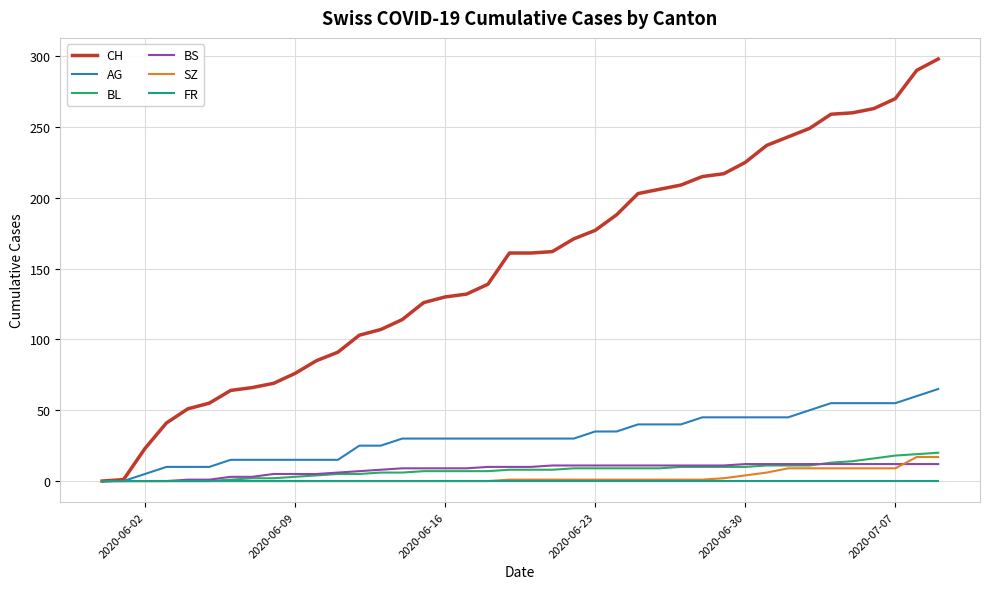

Which series has the widest spread of values?

CH